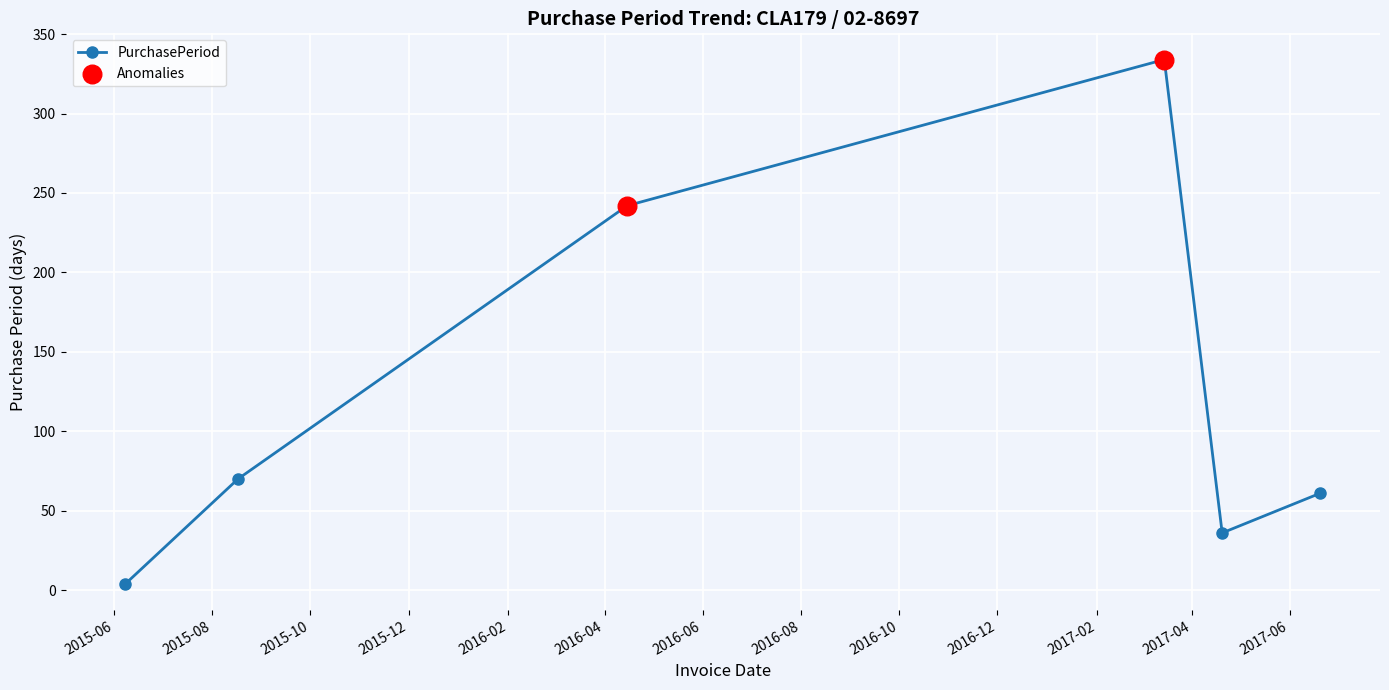

How many interior local peaks (higher than both neighbors) does the data have?

1